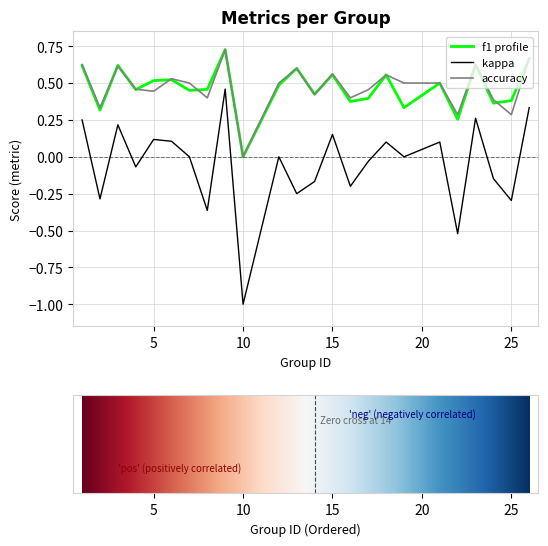

How many series are shown in this chart?

3